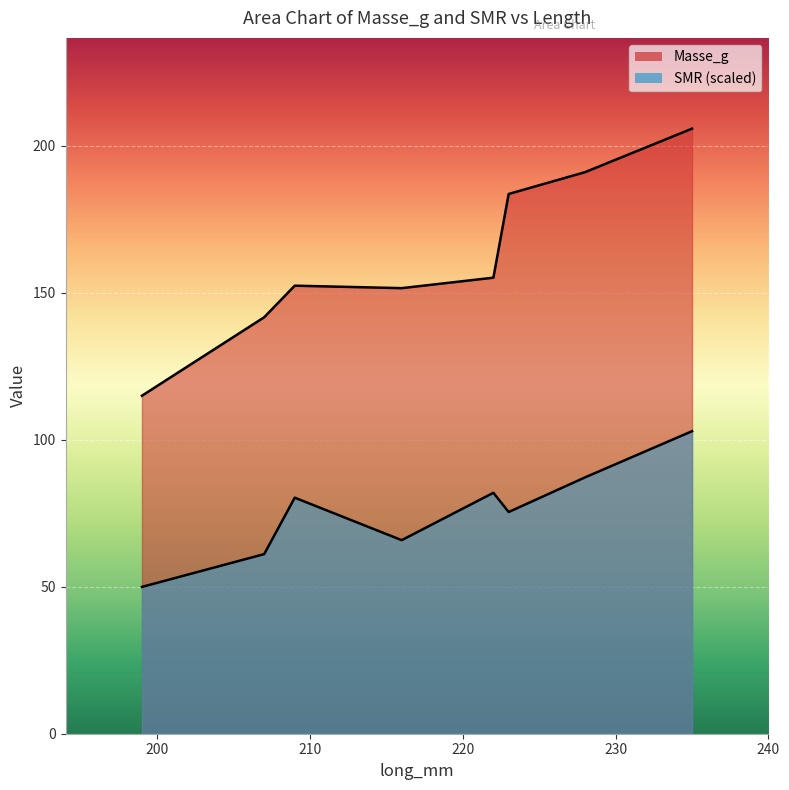

Rank the categories by SMR value from highest to lowest.

235, 228, 222, 209, 223, 216, 207, 199